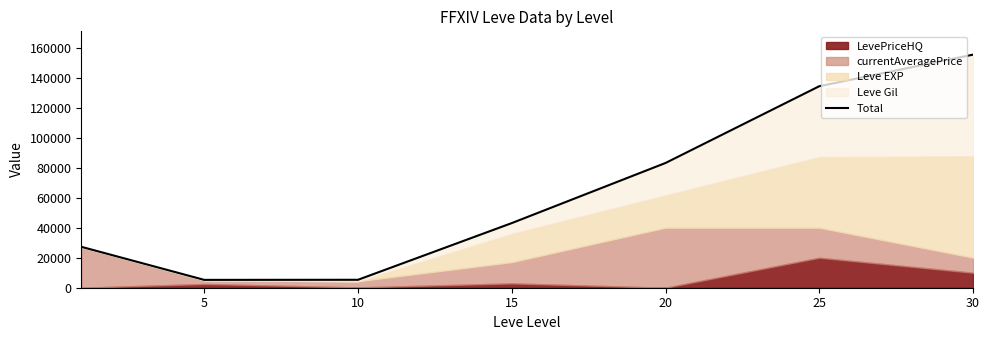

Does the chart have visible grid lines?

No